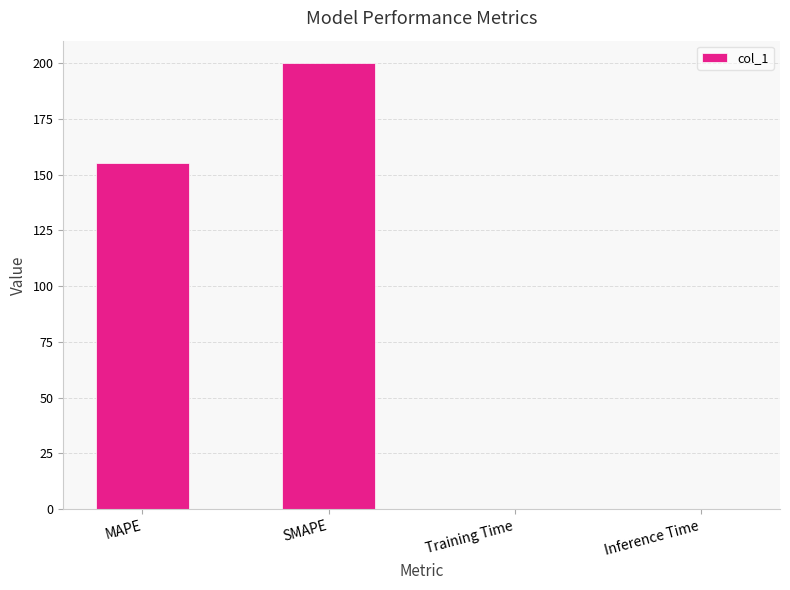

What is the sum of all values?

355.2